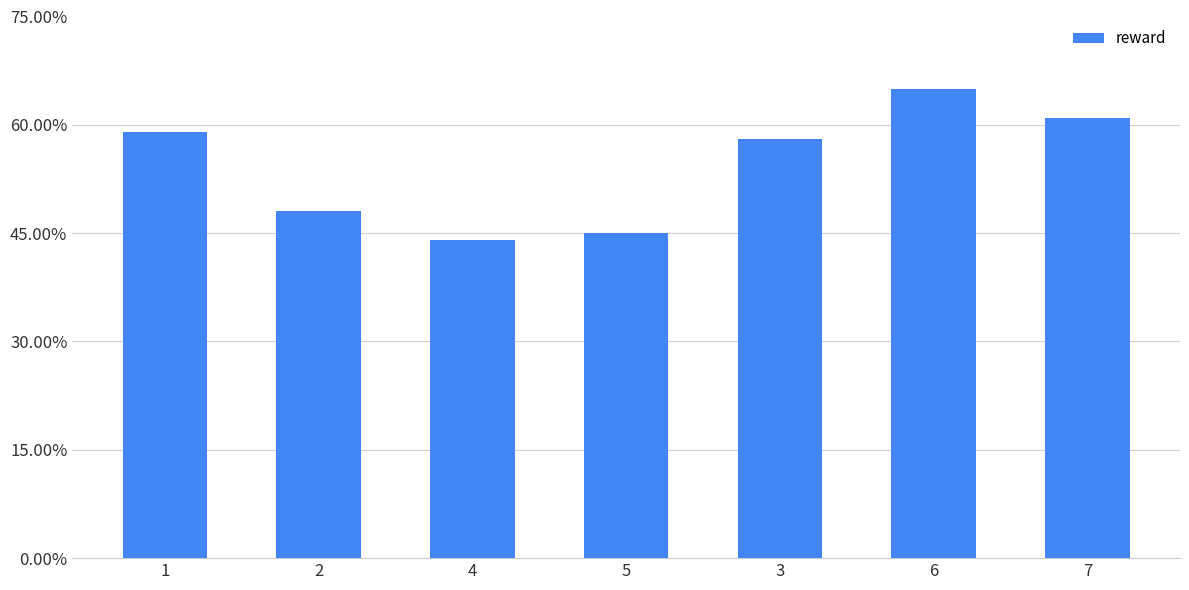

What is the change in value from 4 to 5?

+1